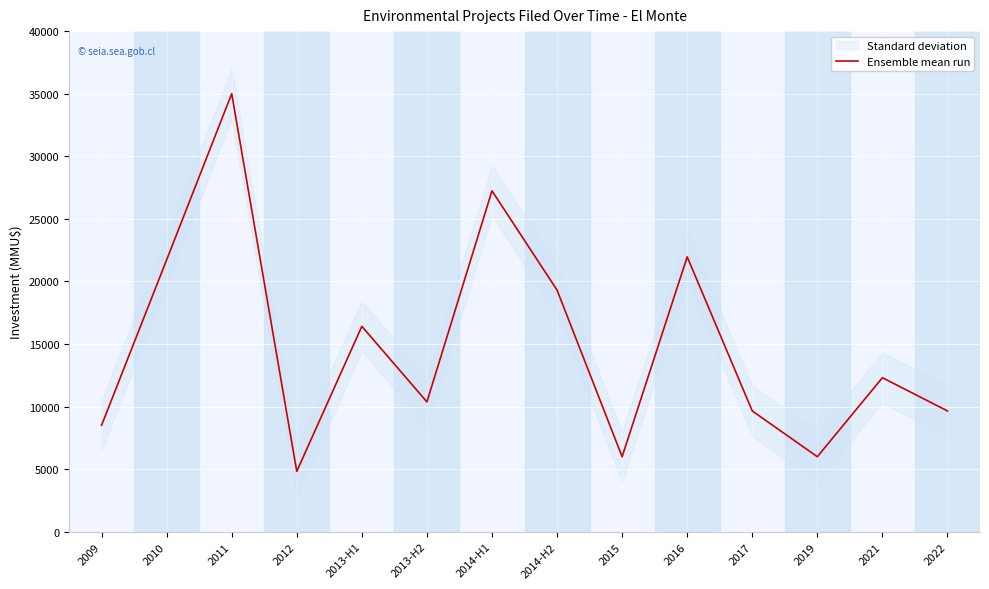

How many interior local peaks (higher than both neighbors) does the data have?

5